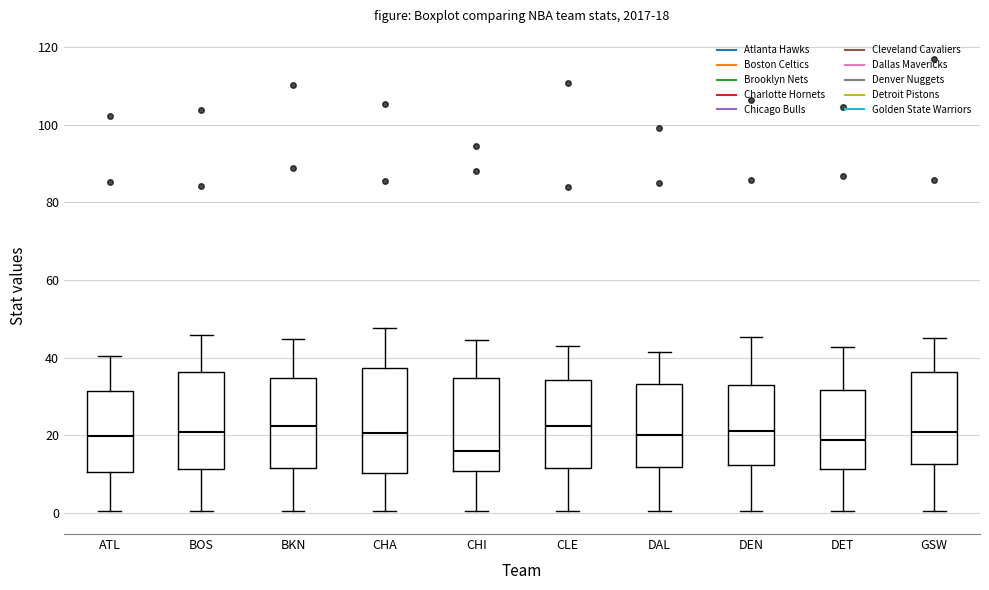

Which box is the tallest, from its lower edge to its upper edge?

CHA